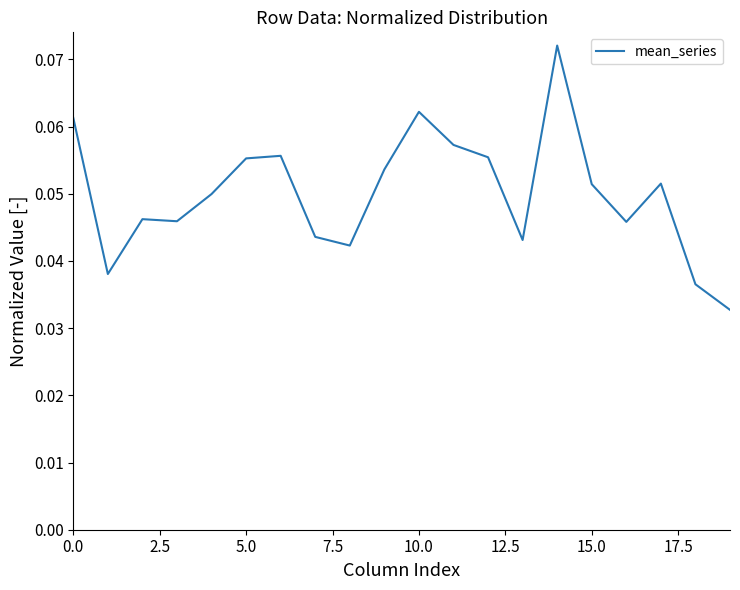

Is this an area chart (filled region under the line)?

No